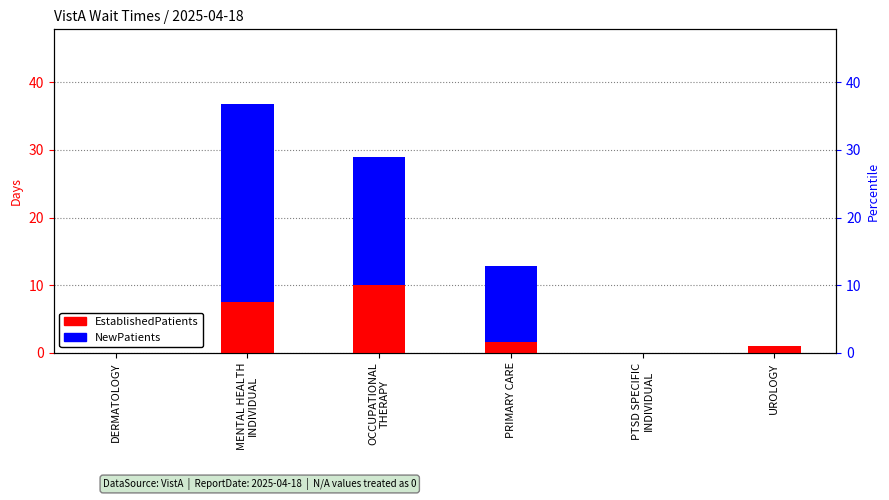

What is the difference between the second highest and second lowest values in the EstablishedPatients series?

7.5